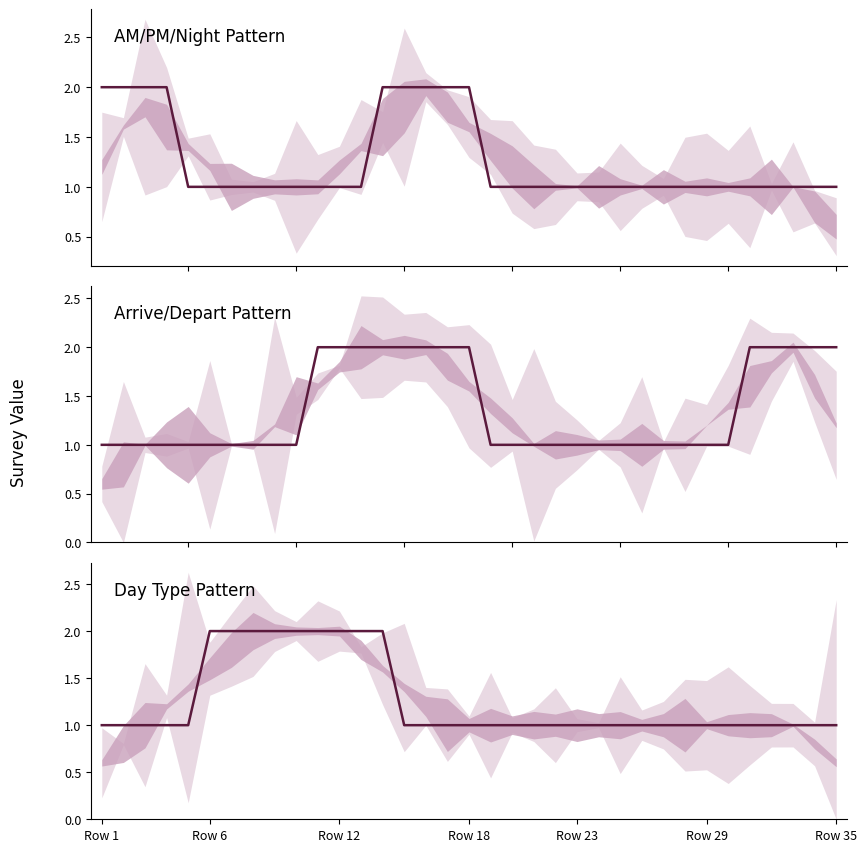

Does the chart display data point markers on the line(s)?

No